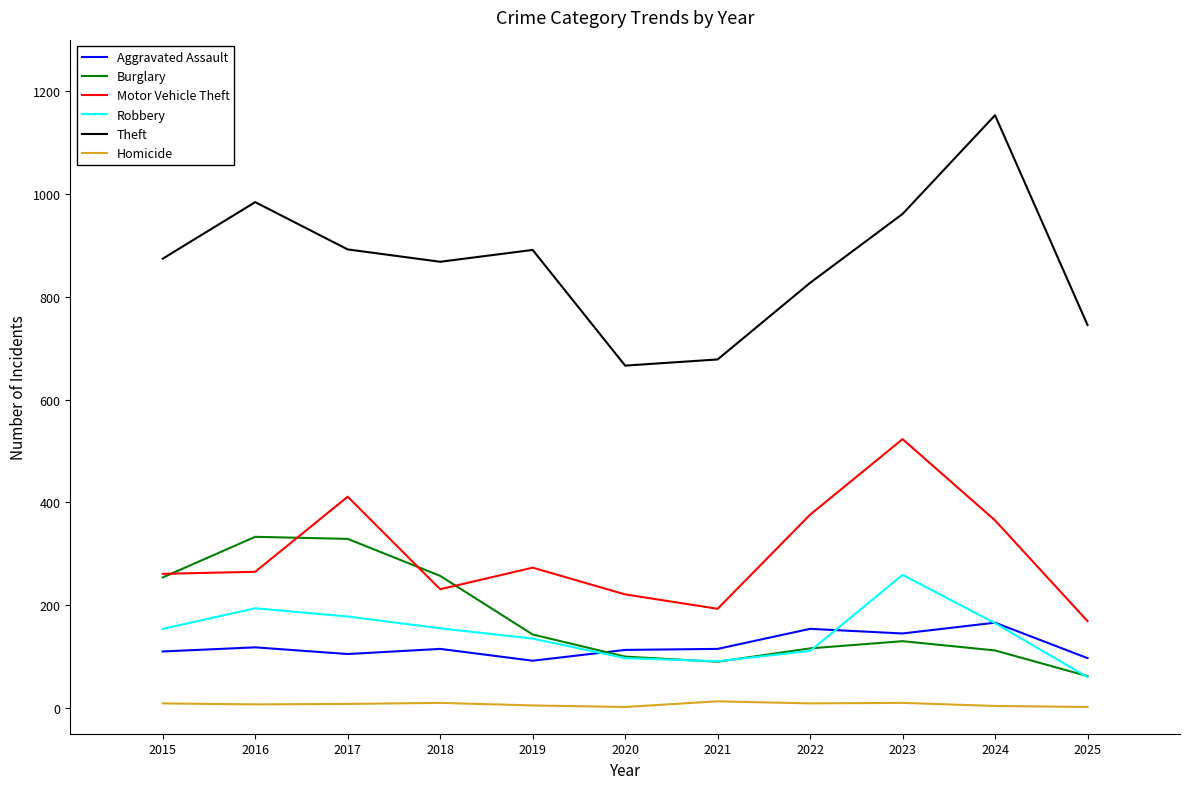

True or false: Motor Vehicle Theft and Homicide intersect in this chart.

False